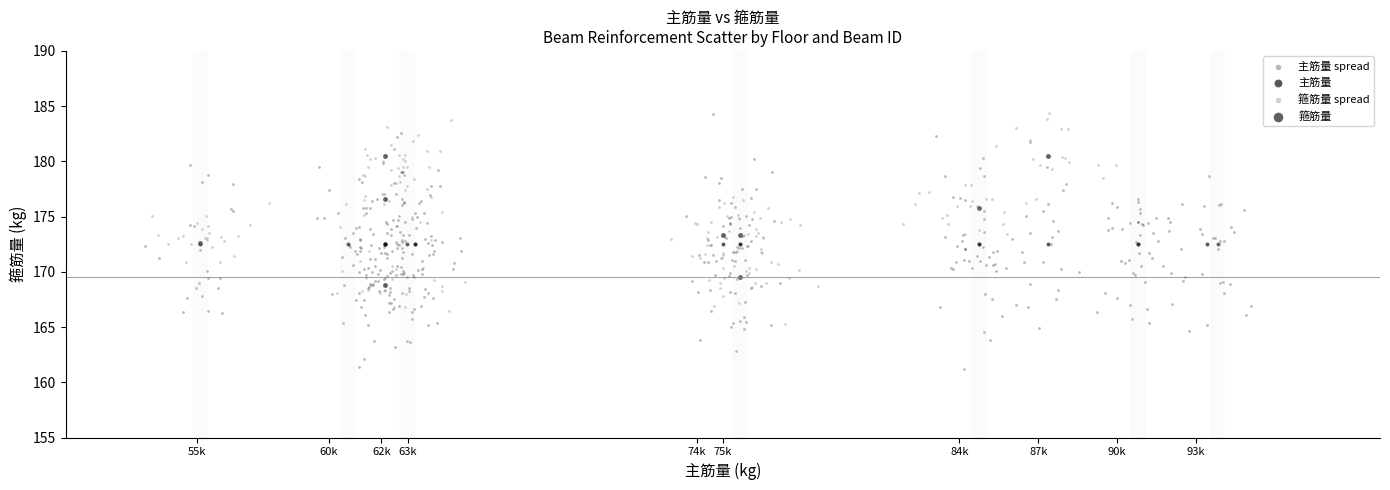

Which series contains the lowest Y value?

主筋量 spread